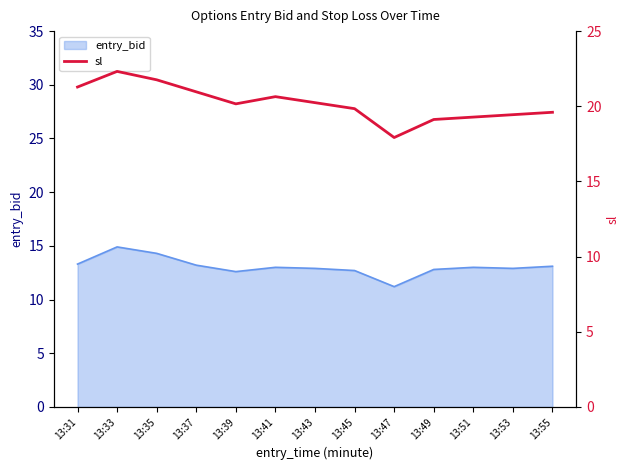

What is the ratio of the value at 13:35 to the value at 13:49?

1.1